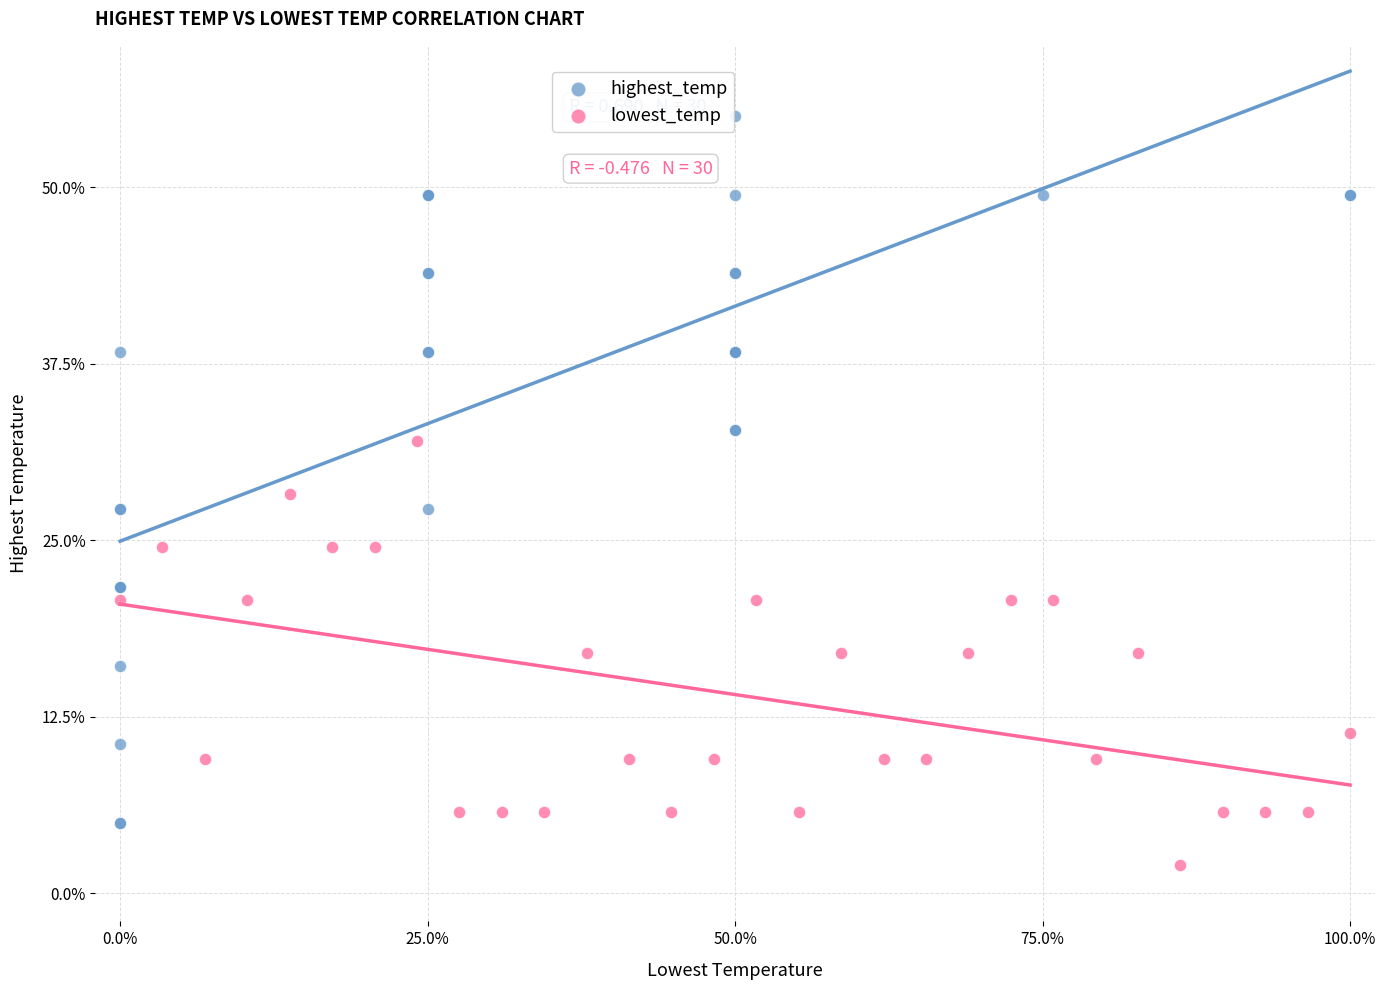

Which series contains the highest Y value?

highest_temp